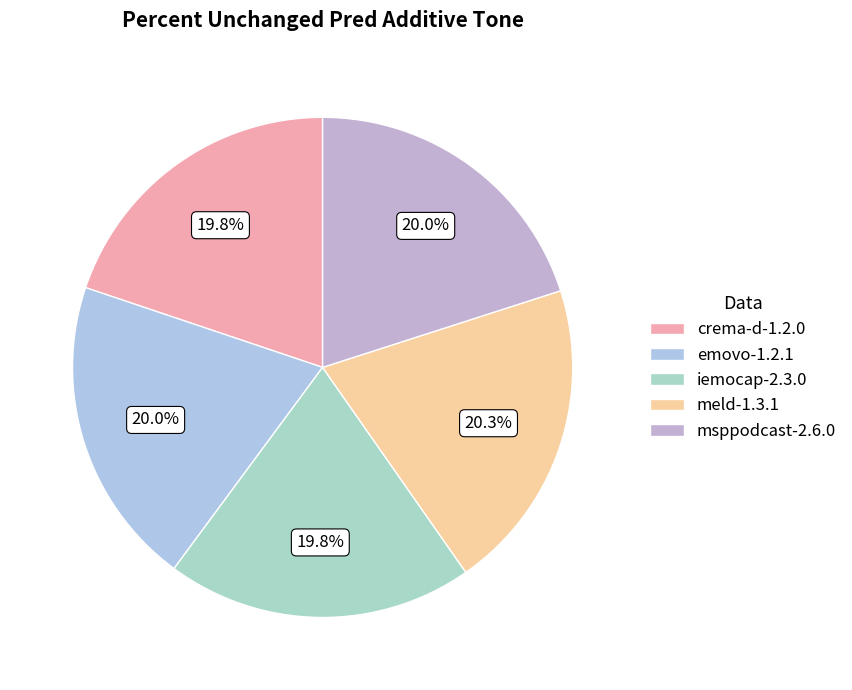

What percentage is the crema-d-1.2.0 slice, to the nearest percent?

20%